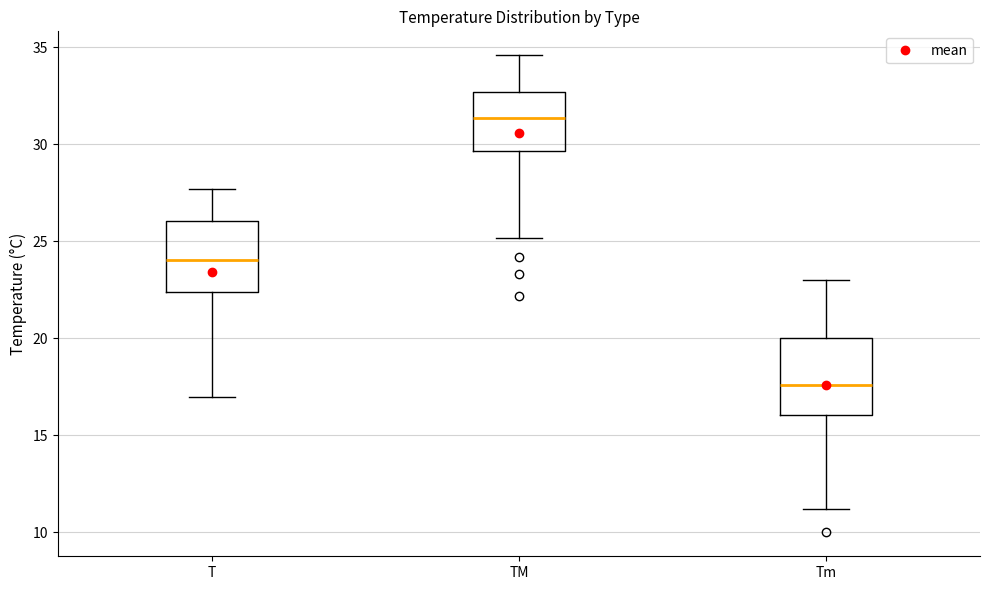

Reading left to right, read every box against the y-axis: the position of its median line, the range the box covers, and the ends of its whiskers. The values are not printed on the chart, so give them approximately, as read against the axis.

T: median 24.0, box 22.5 to 26.0, whiskers 17.0 to 27.5
TM: median 31.5, box 29.5 to 32.5, whiskers 25.0 to 34.5
Tm: median 17.5, box 16.0 to 20.0, whiskers 11.0 to 23.0